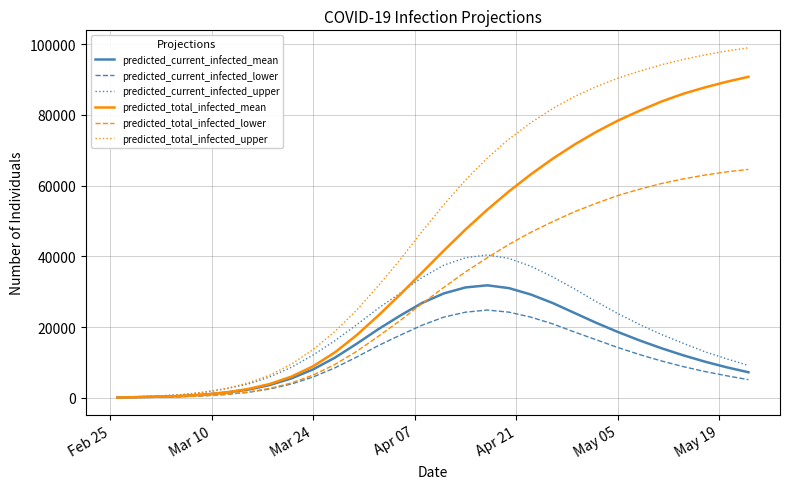

Which series has the largest total across all categories?

predicted_total_infected_upper